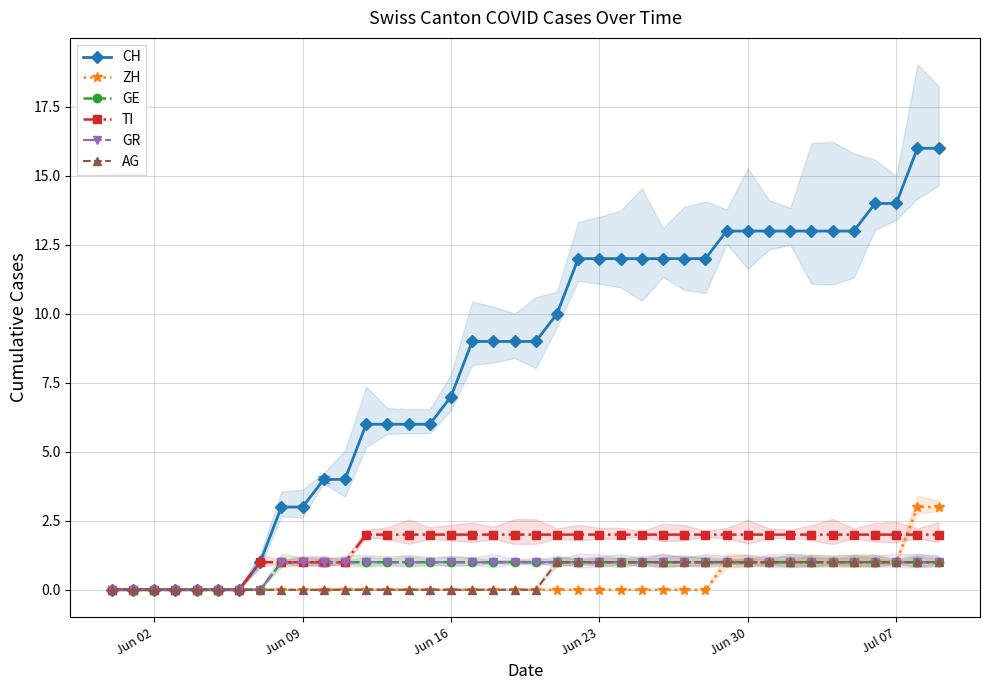

How many data points in CH are less than 9?

17